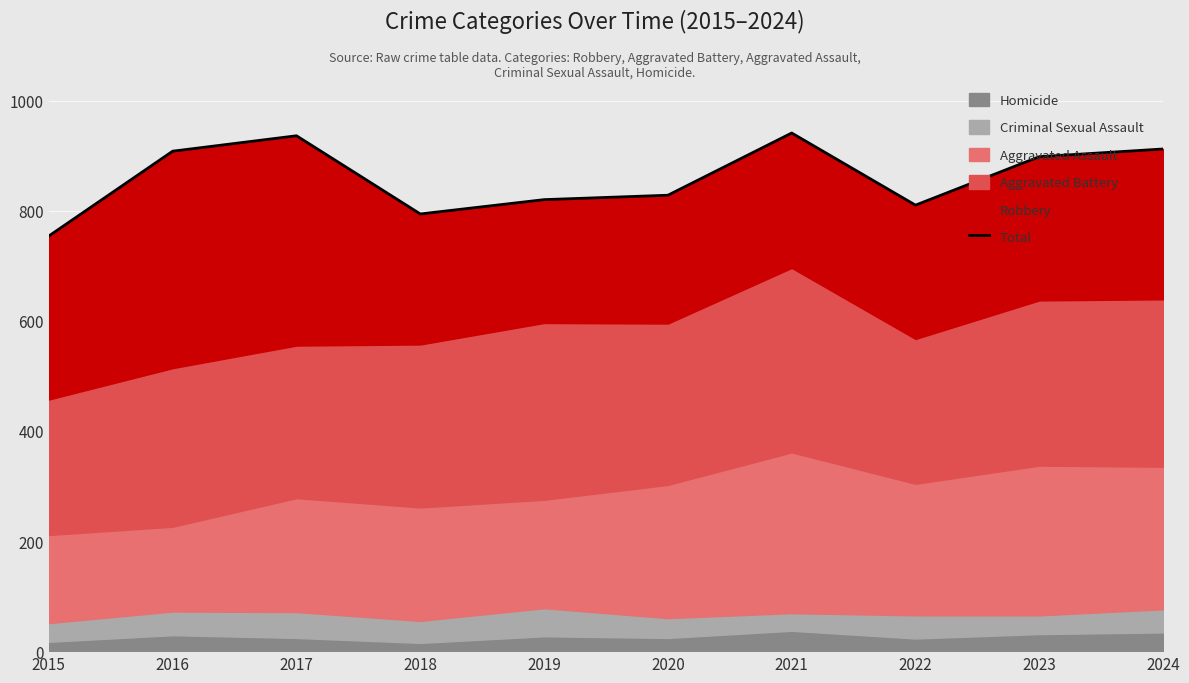

What is the value of the 2nd point from the left?

908